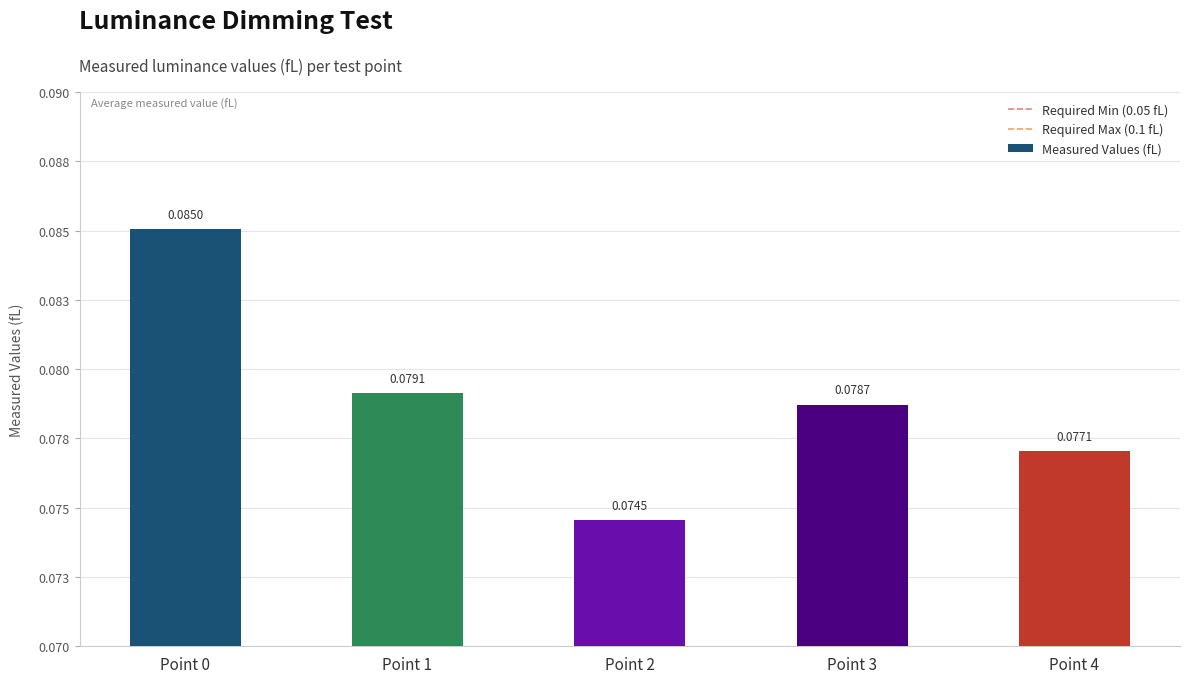

Does the chart contain any negative values?

No